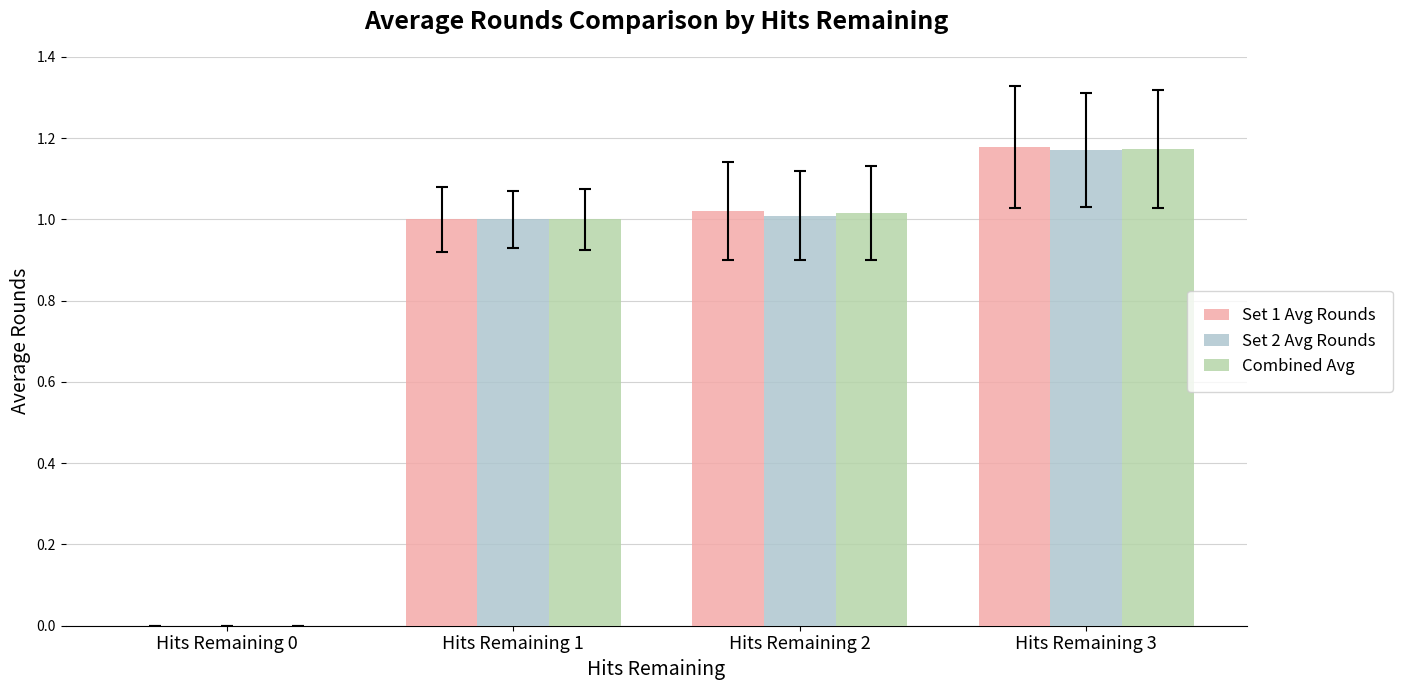

Is it true that Combined Avg equals 0.0 at Hits Remaining 0?

True